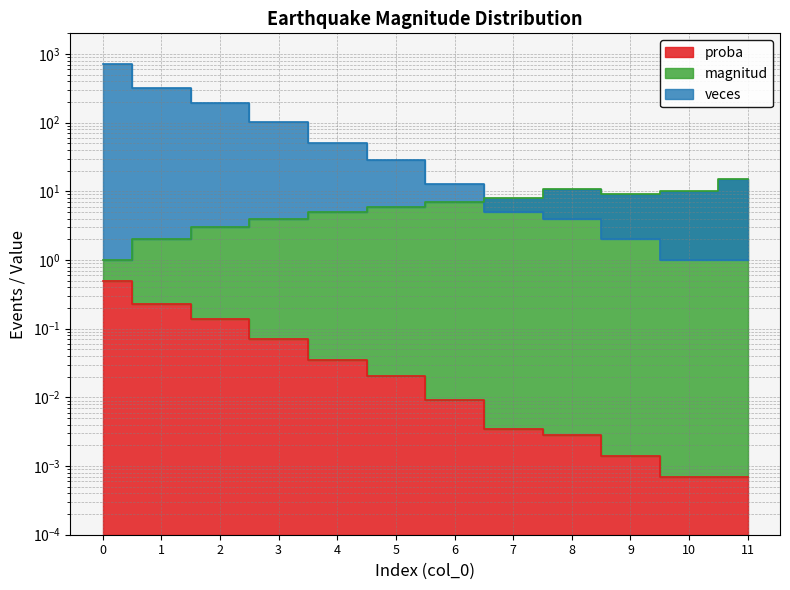

In magnitud, how many points are lower than both neighbors (excluding endpoints)?

1